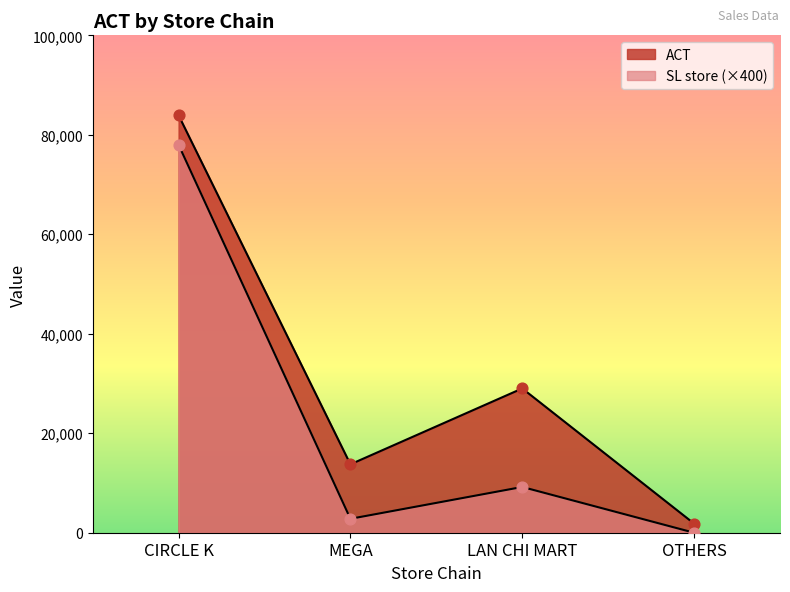

What are all the series names shown in the legend?

ACT, SL store